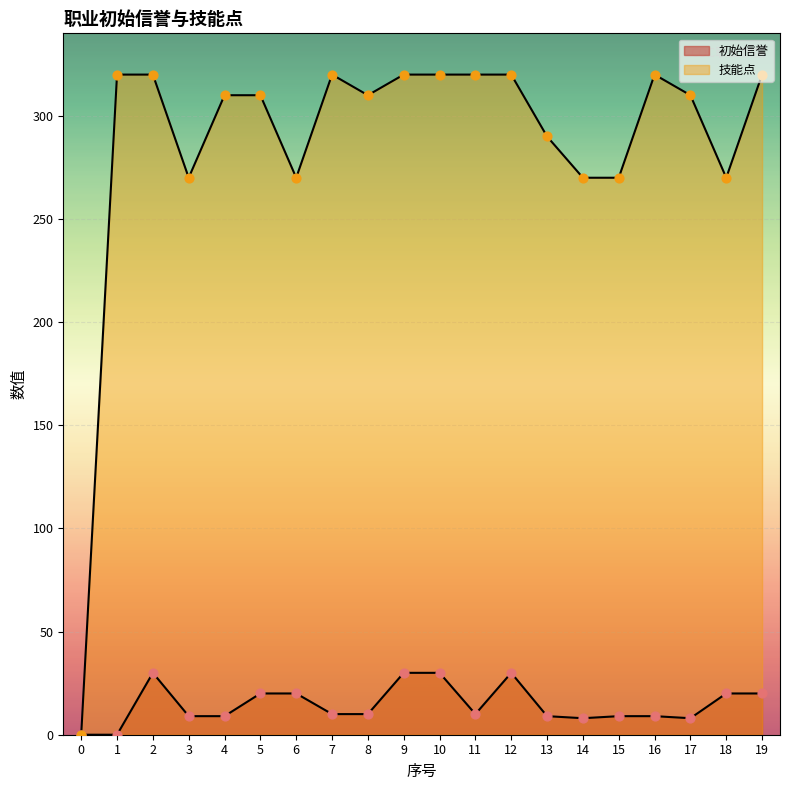

Which series reaches the maximum Y coordinate?

技能点